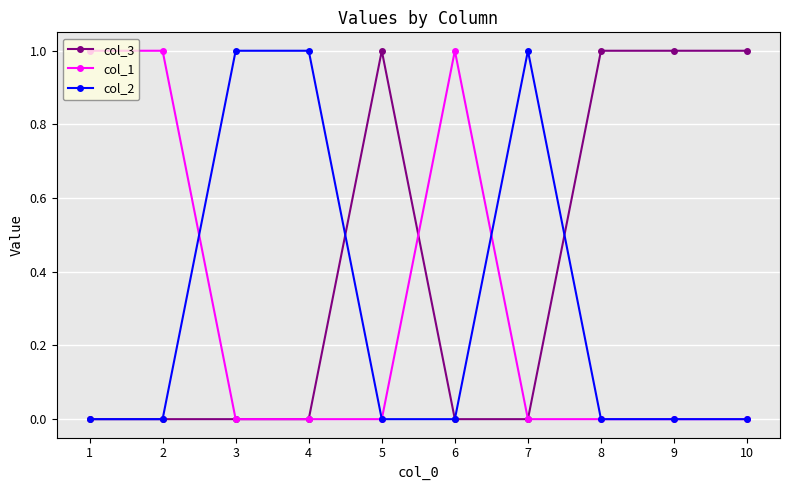

Which series has the largest total across all categories?

col_3